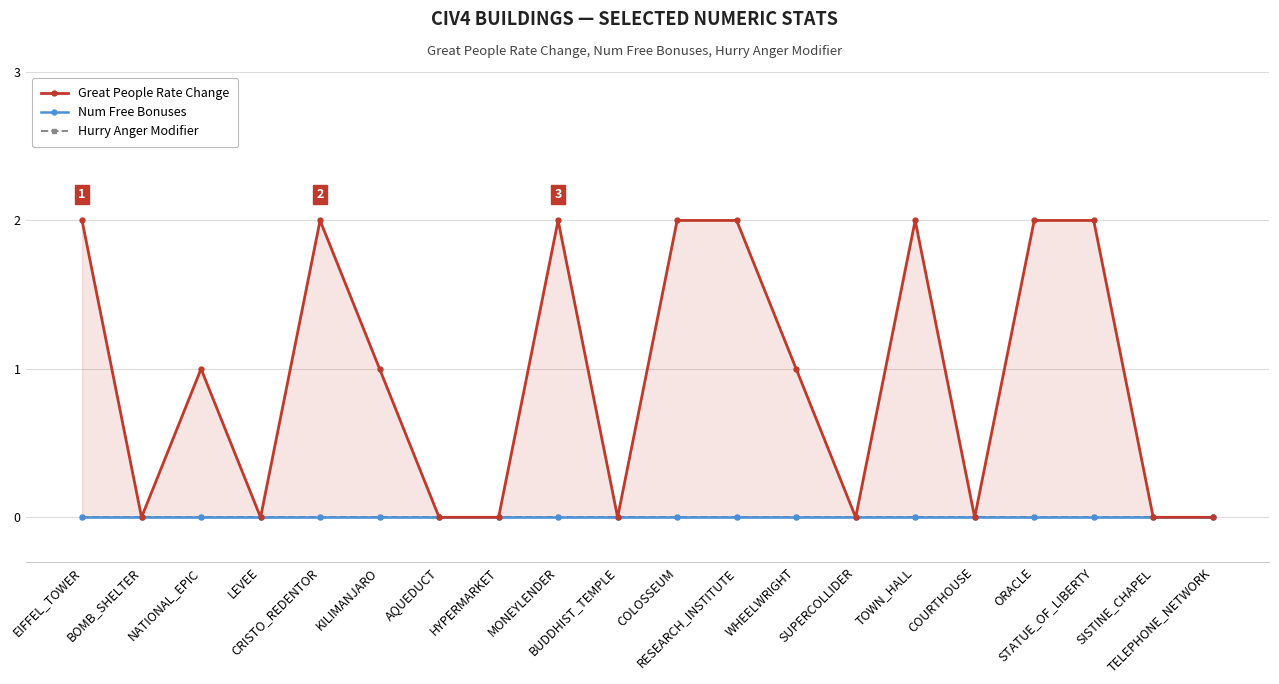

True or false: Hurry Anger Modifier has more than 1 interior local peaks.

False